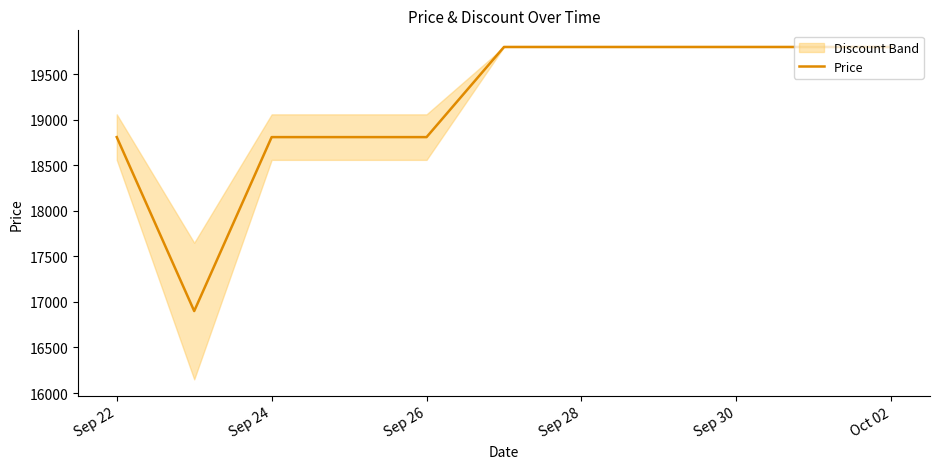

What is the minimum value for Price?

16900